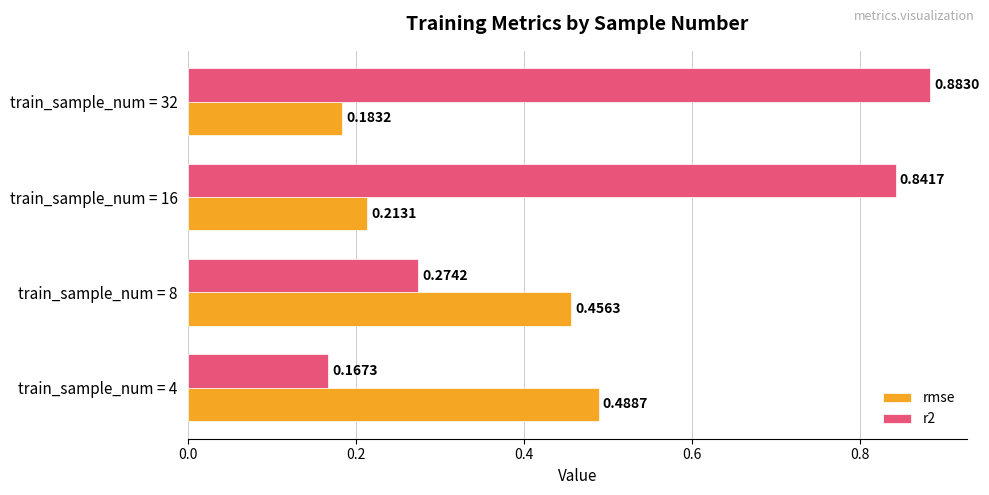

Rank the series by their maximum value, from highest to lowest.

r2, rmse